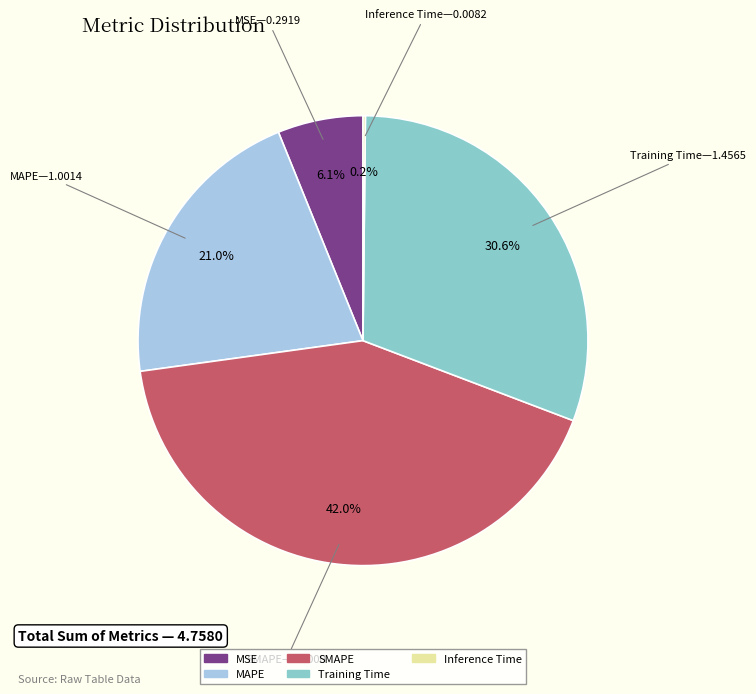

To the nearest percent, what percentage of the pie is SMAPE?

42%